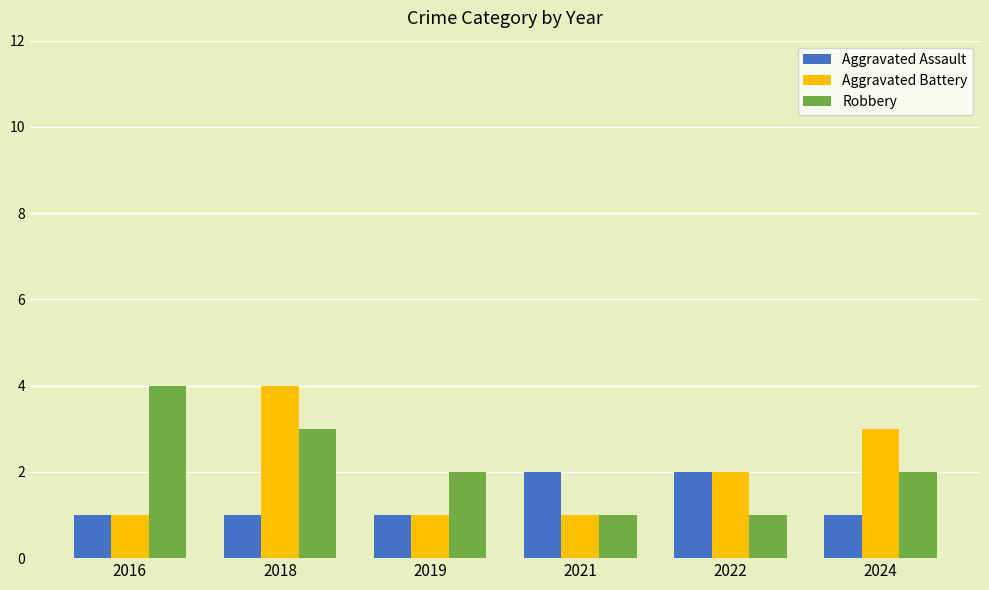

Reading right to left, transcribe all the data shown in this chart.

Aggravated Assault: 2024=1	2022=2	2021=2	2019=1	2018=1	2016=1
Aggravated Battery: 2024=3	2022=2	2021=1	2019=1	2018=4	2016=1
Robbery: 2024=2	2022=1	2021=1	2019=2	2018=3	2016=4